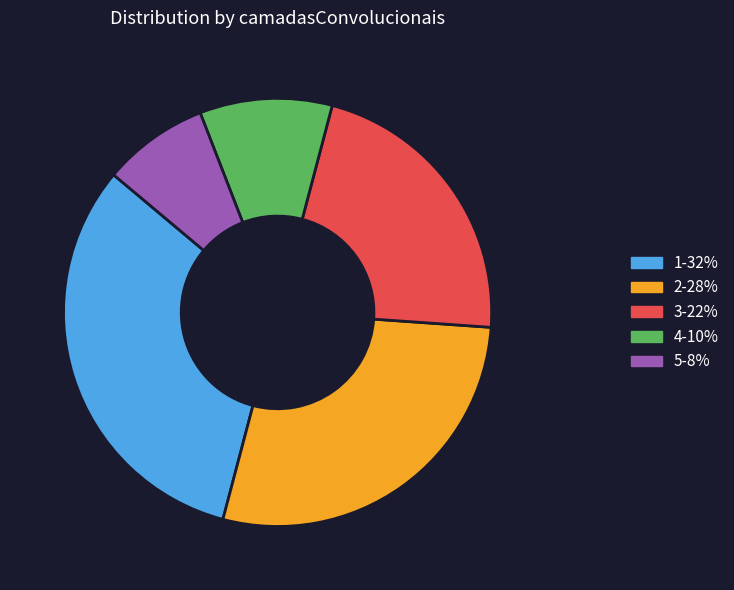

Count the number of slices in the pie.

5